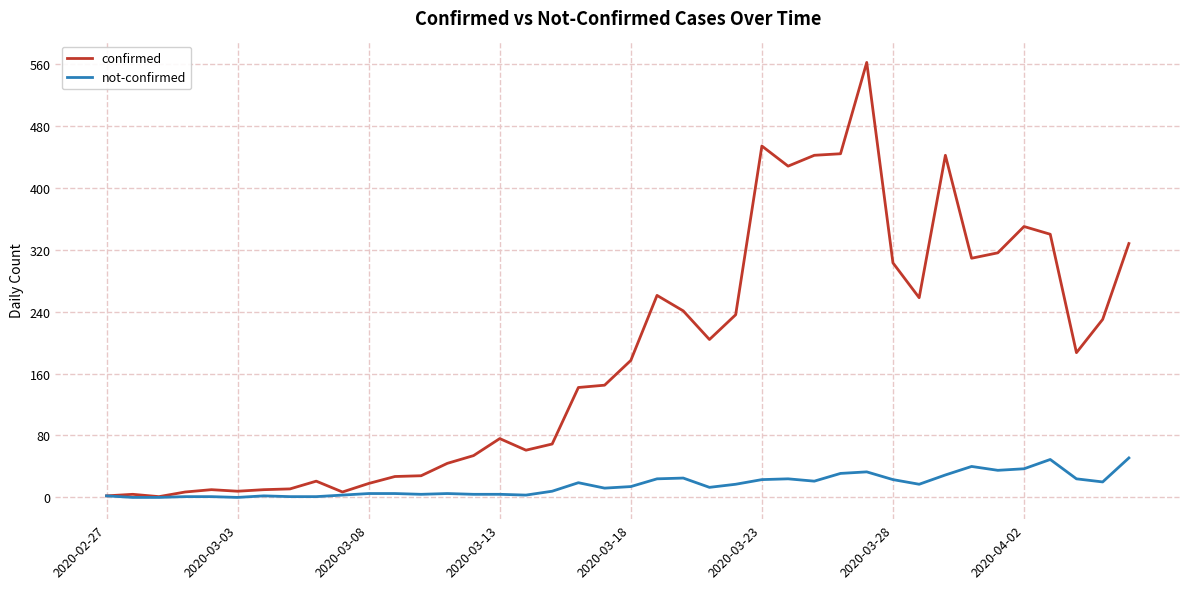

How many categories are shown in the chart?

40